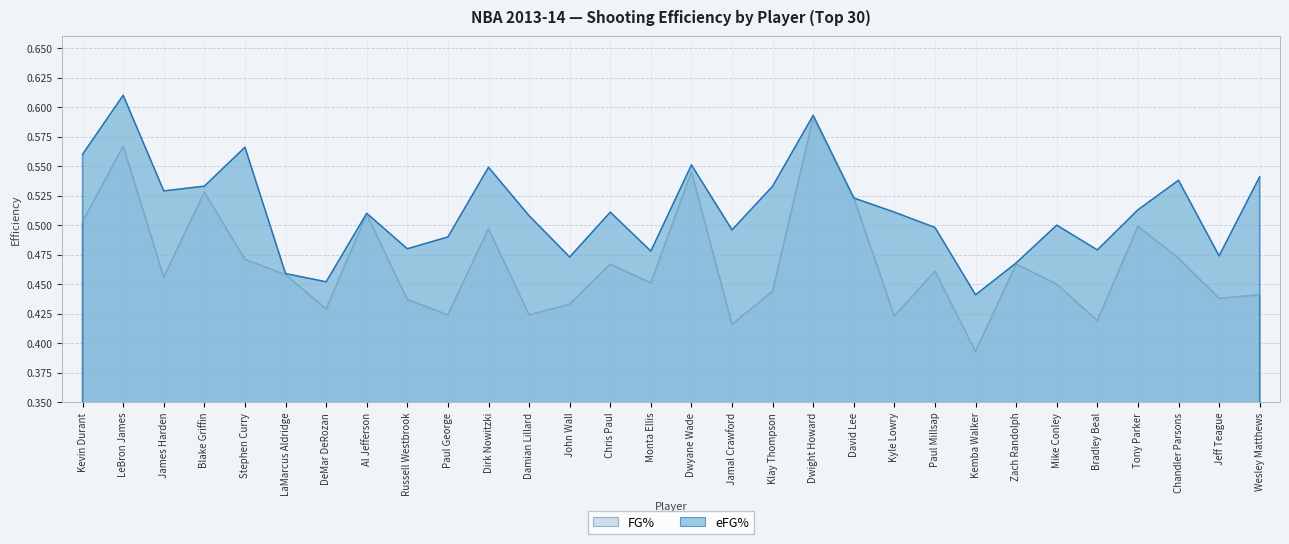

How many eFG% values are between 0 and 1?

30